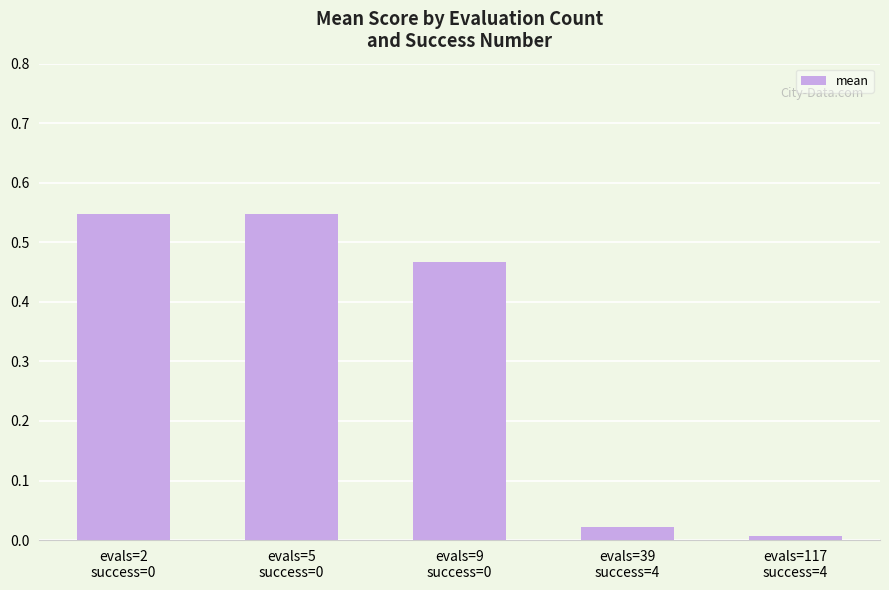

At which category does the chart reach its minimum across all series?

evals=117
success=4